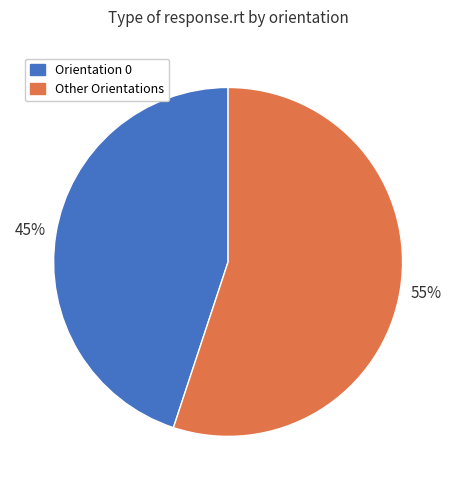

Does any single category account for the majority?

Yes